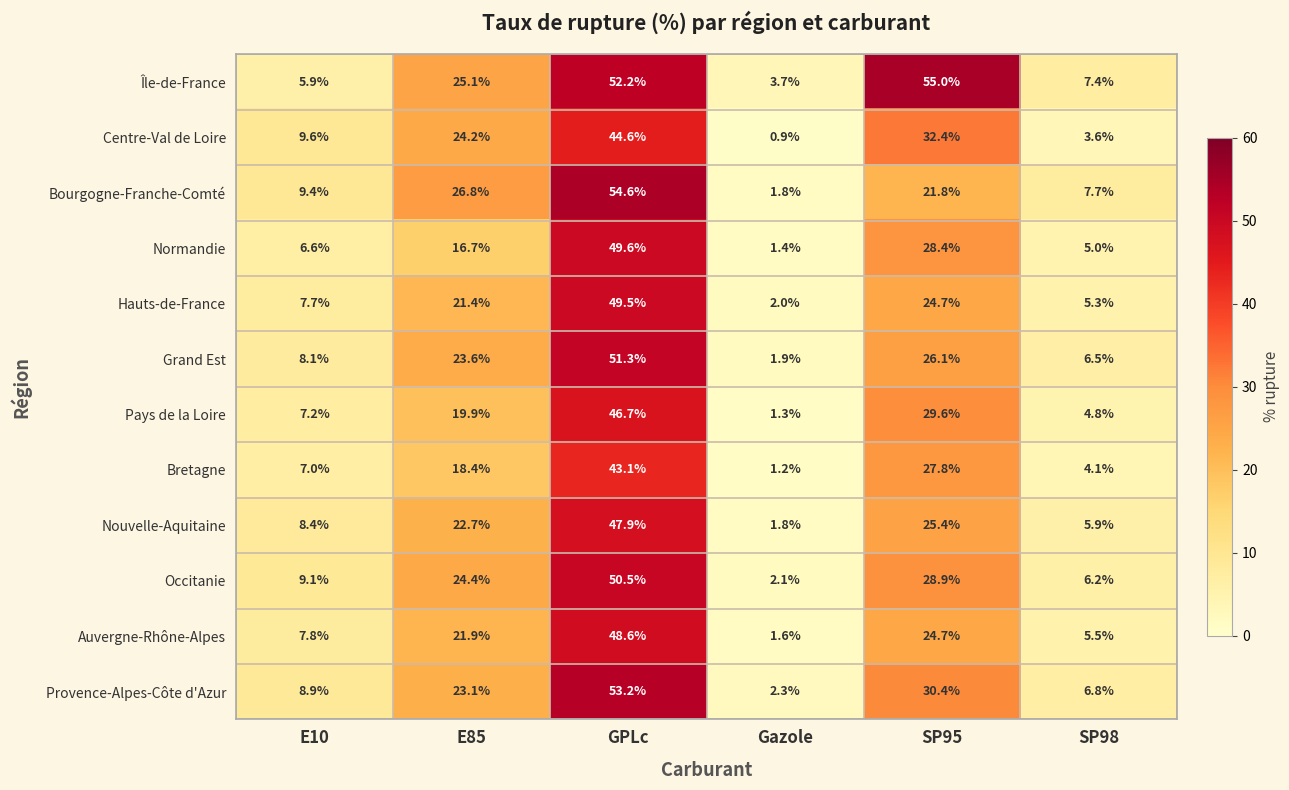

At which category is the sum across all series the highest?

GPLc